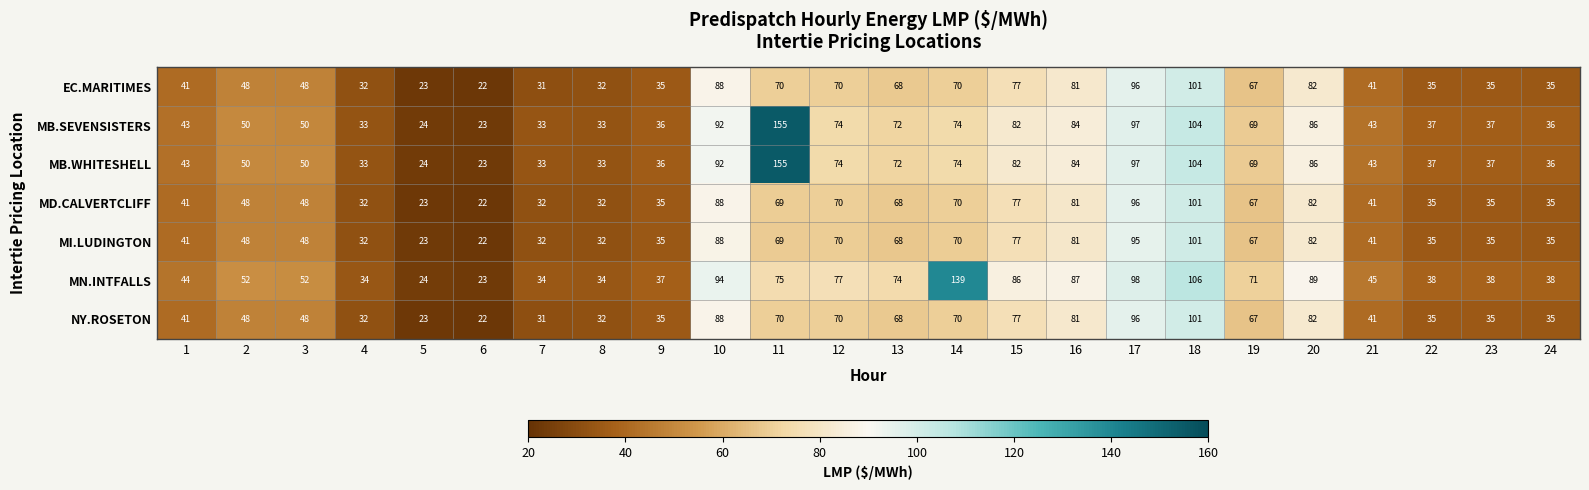

True or false: EC.MARITIMES has a value of 9 at 22.

False